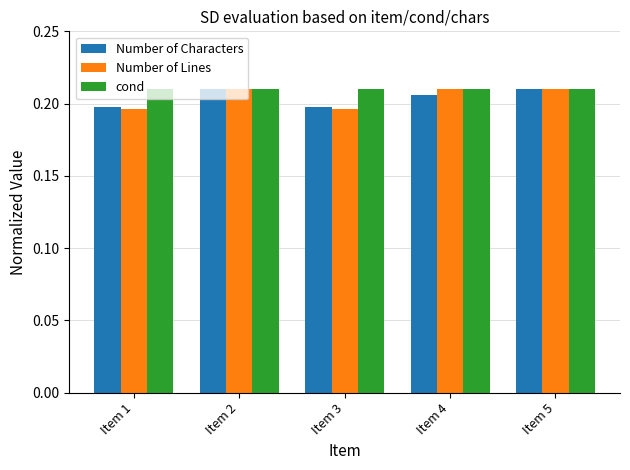

Count the Number of Characters values in the range 0 to 1.

5